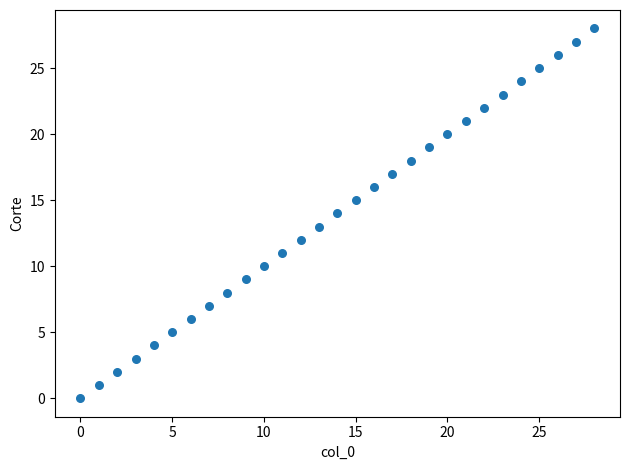

What is the range of Y values (max minus min)?

28